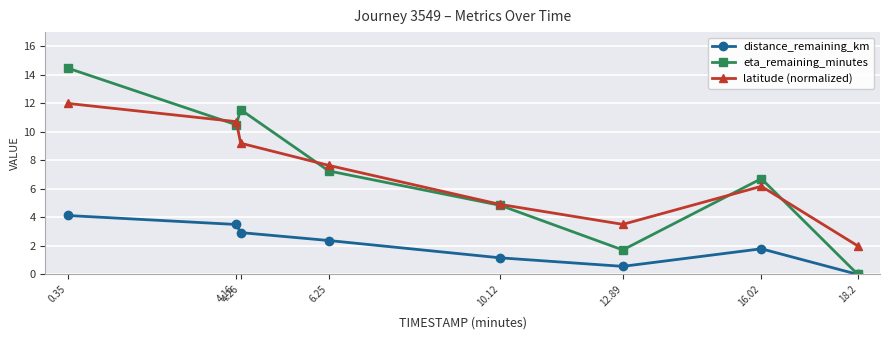

Which series has the largest range (max minus min)?

eta_remaining_minutes